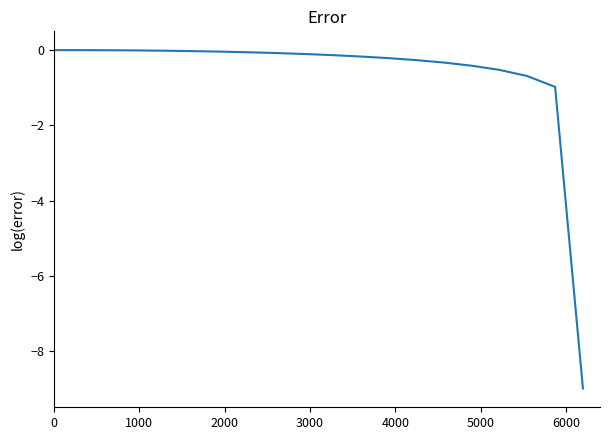

How many lines are shown in the chart?

1